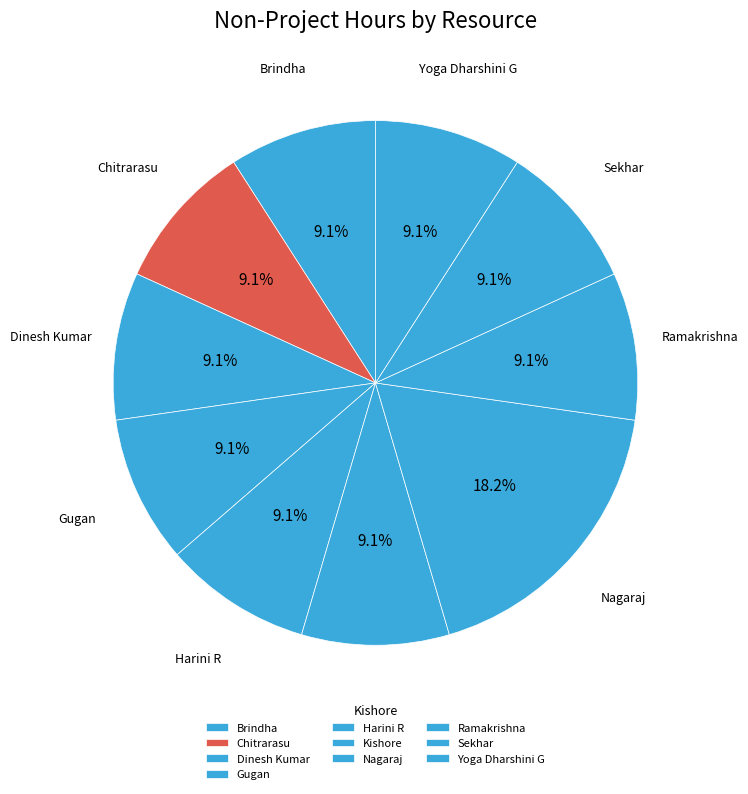

Do Nagaraj and Gugan together represent more than half of the pie?

No